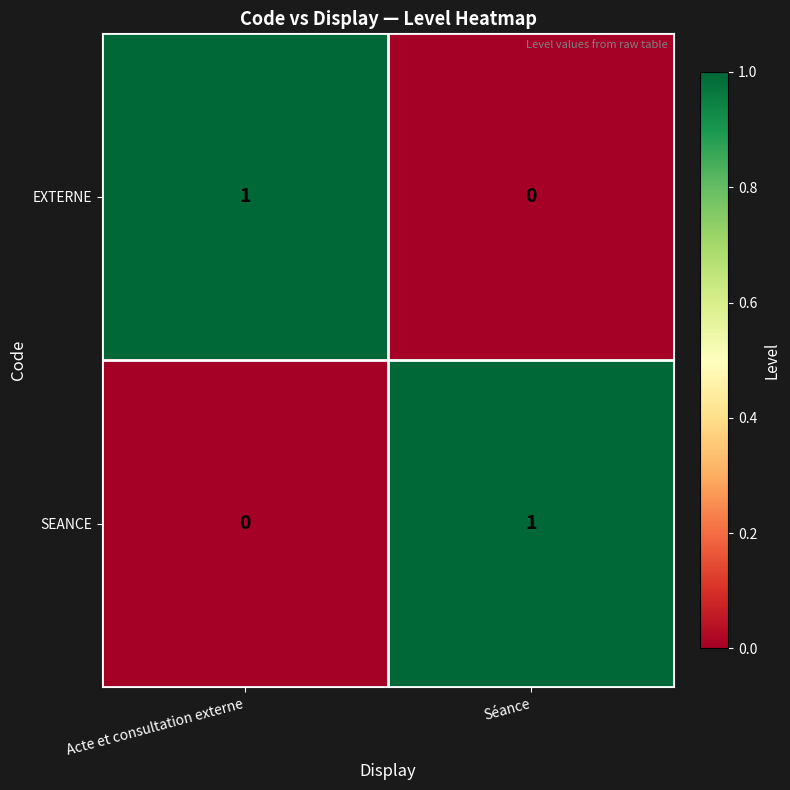

The SEANCE series shows 1 at Séance. True or false?

True